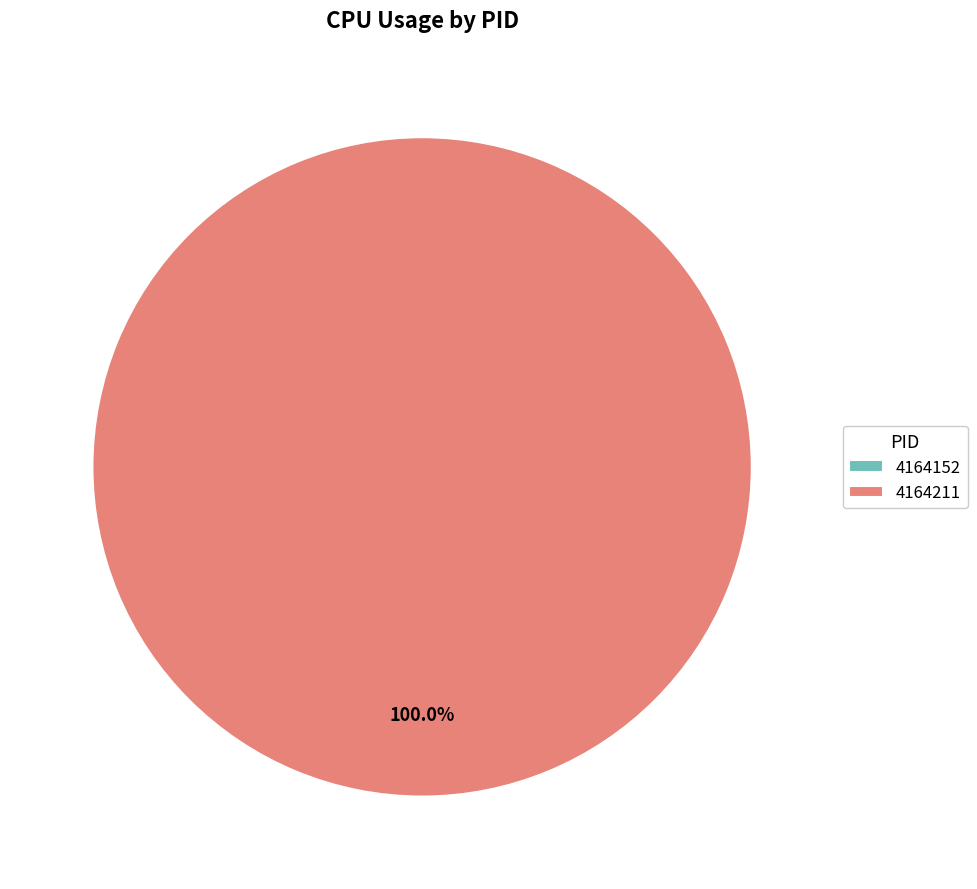

Is there any slice that represents more than half of the pie?

Yes